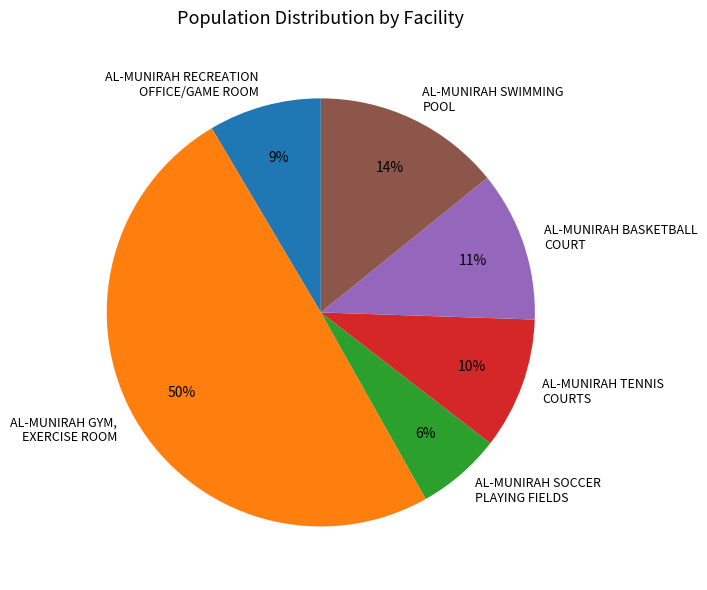

How many slices are in this pie chart?

6